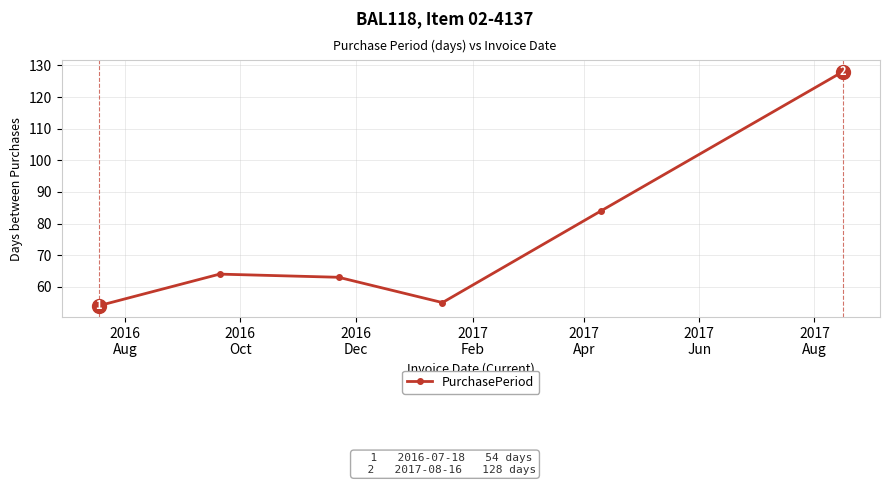

Reading left to right, transcribe all the data shown in this chart.

54	64	63	55	84	128